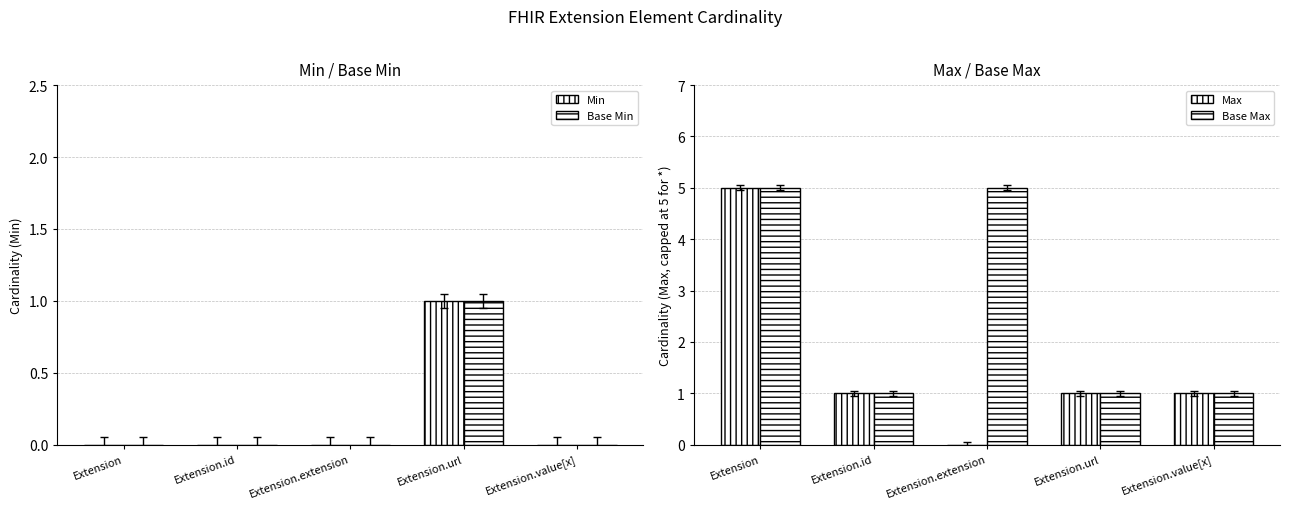

At Extension, list the series in order from largest to smallest.

Max, Base Max, Min, Base Min